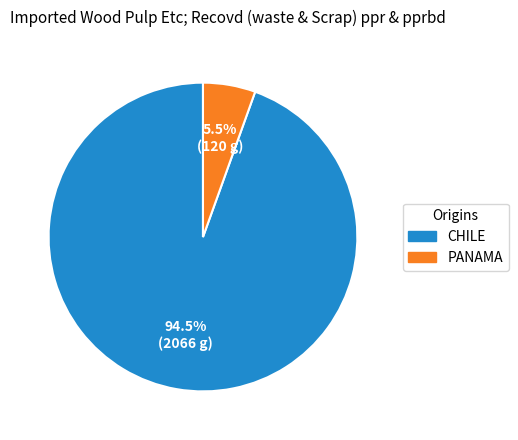

Is there any slice that represents more than half of the pie?

Yes